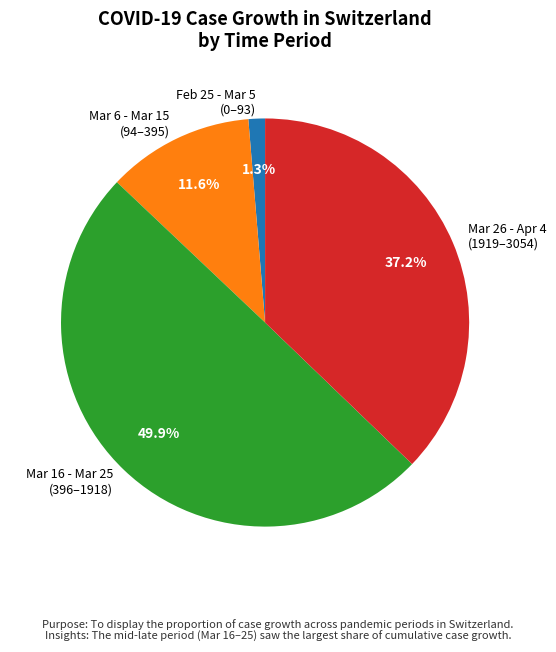

Is Mar 26 - Apr 4 (1919–3054) the majority of the pie?

No